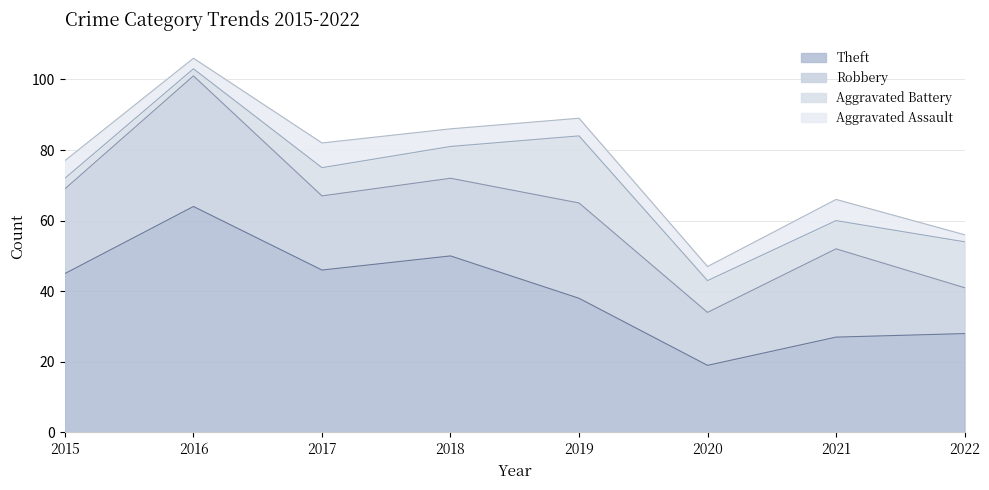

Reading left to right, extract all data points from this chart.

Theft: 45	64	46	50	38	19	27	28
Robbery: 24	37	21	22	27	15	25	13
Aggravated Battery: 3	2	8	9	19	9	8	13
Aggravated Assault: 5	3	7	5	5	4	6	2